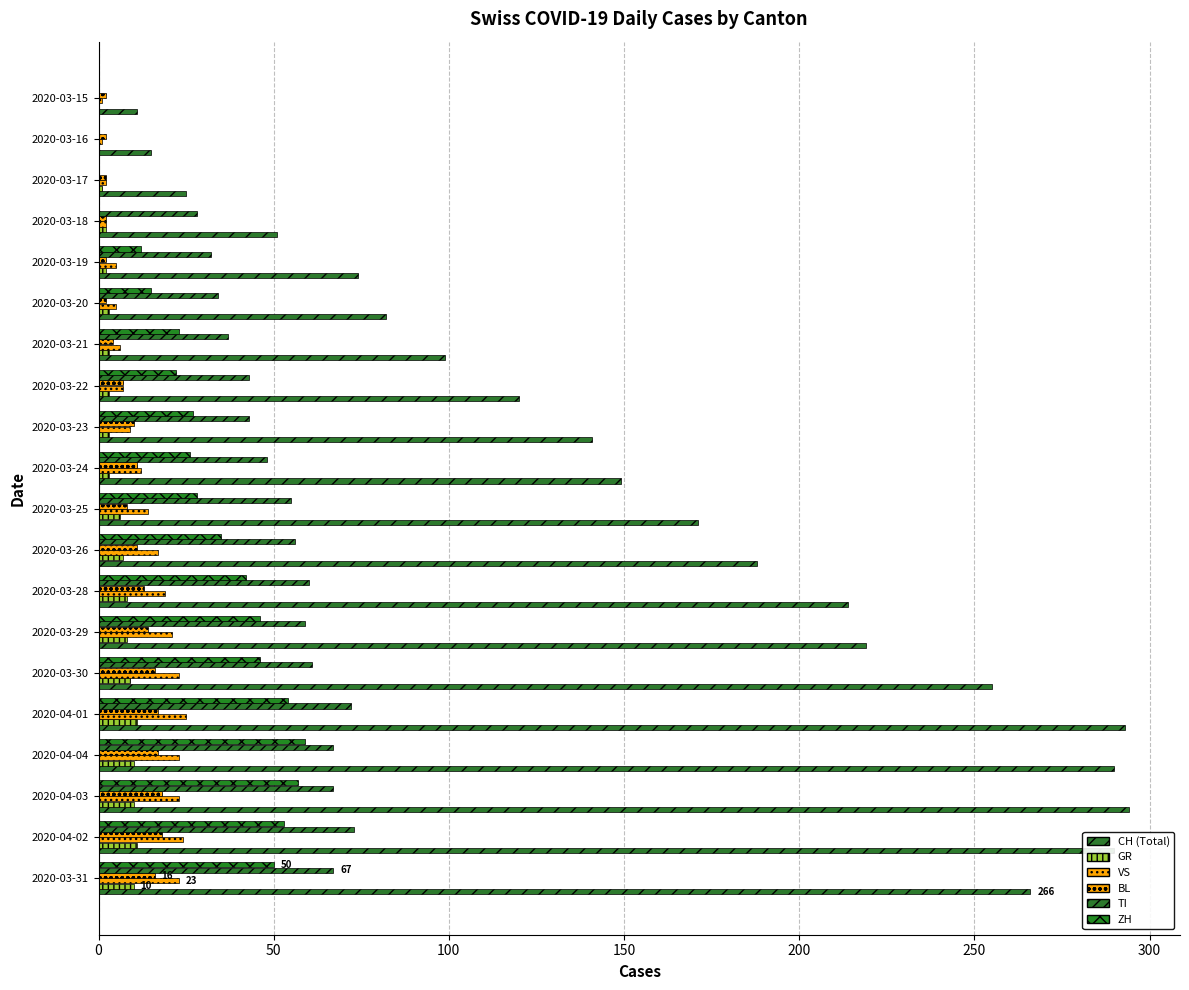

How many distinct data groups are displayed?

6